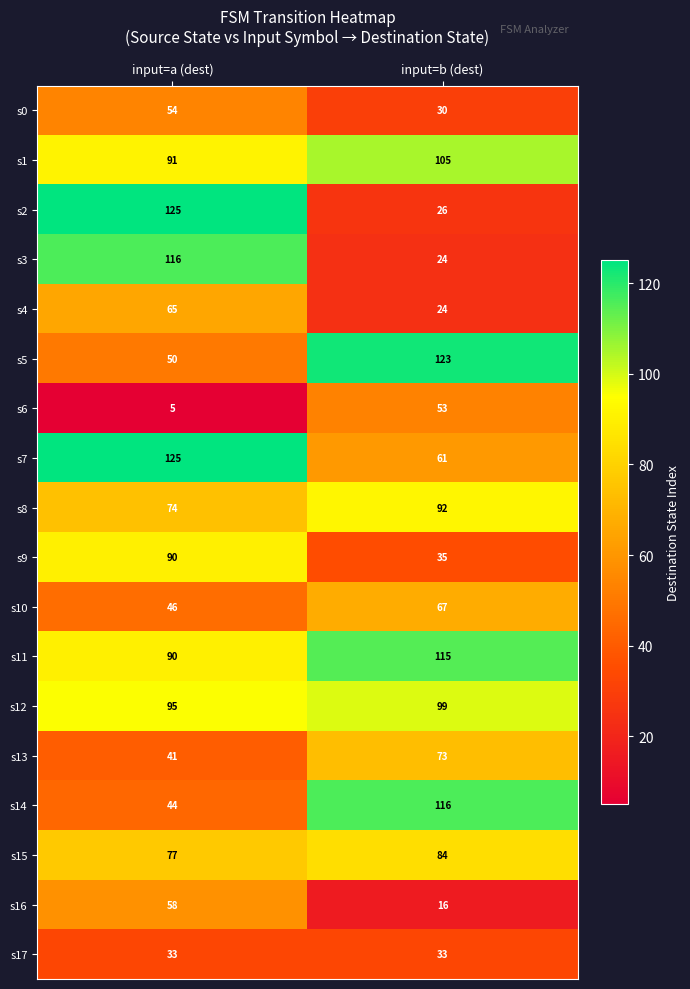

Between input=a (dest) and input=b (dest), which series saw the biggest shift?

s2